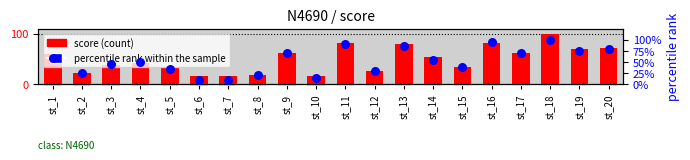

What is the total value across all series at st_18?

199